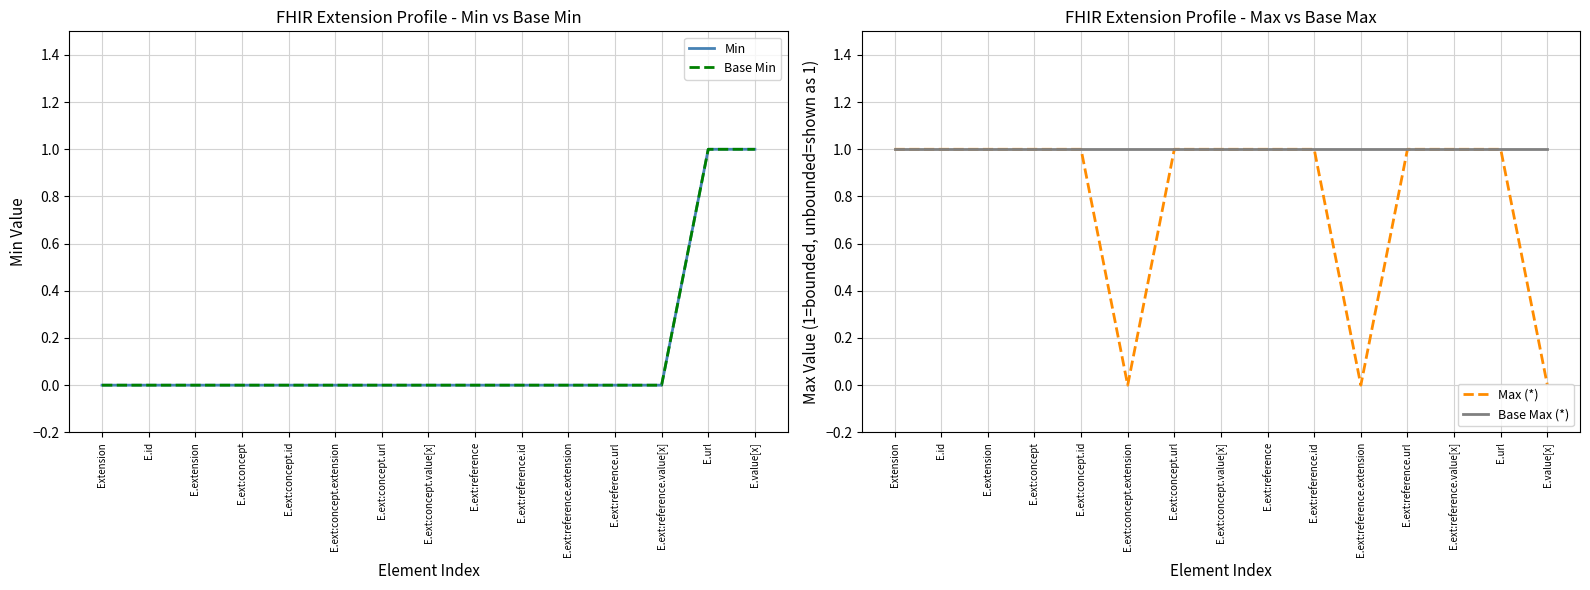

The Base Min series shows 0 at E.ext:reference.value[x]. True or false?

True